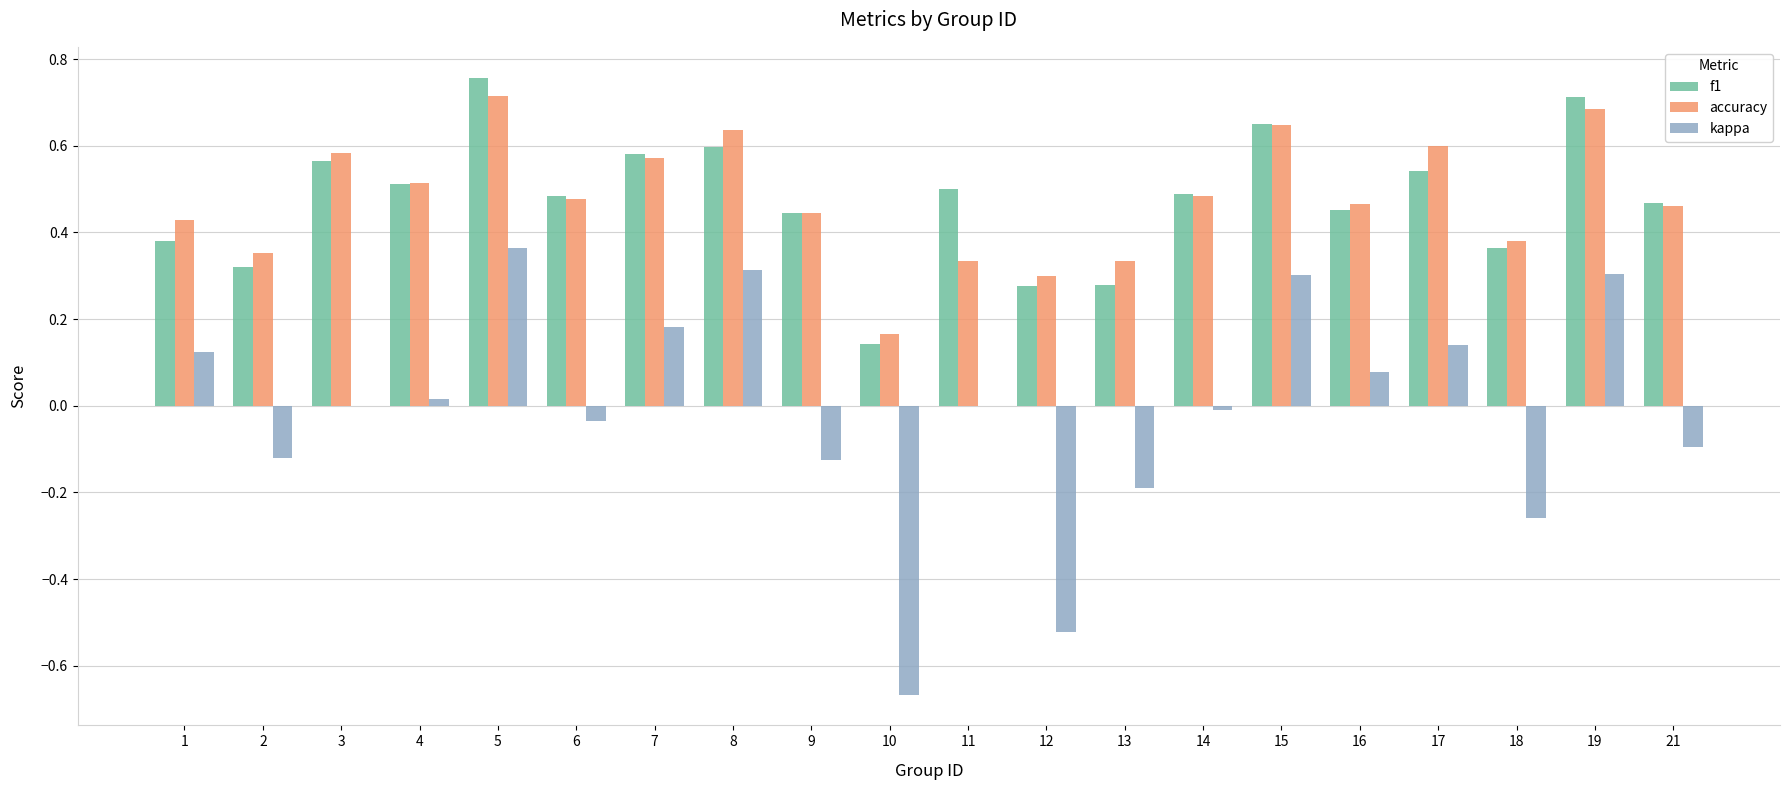

Between 1 and 12, which series saw the biggest shift?

kappa